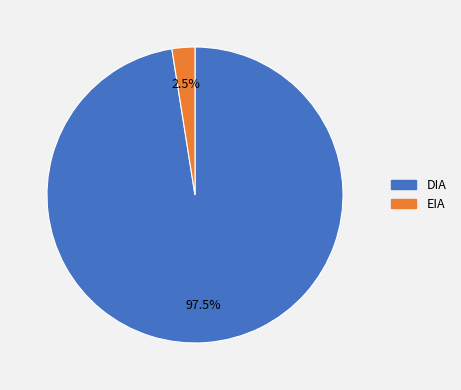

Count the number of slices in the pie.

2